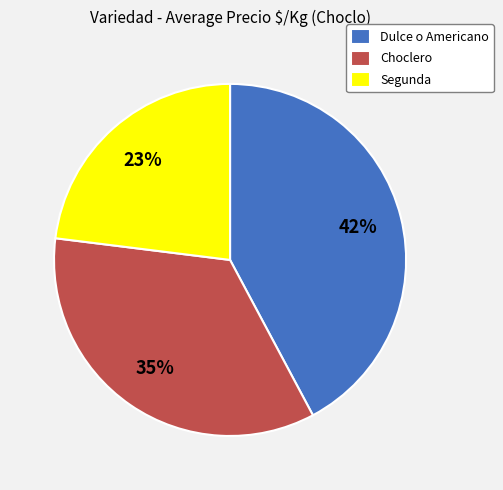

Combined, do Segunda and Dulce o Americano account for over 50%?

Yes